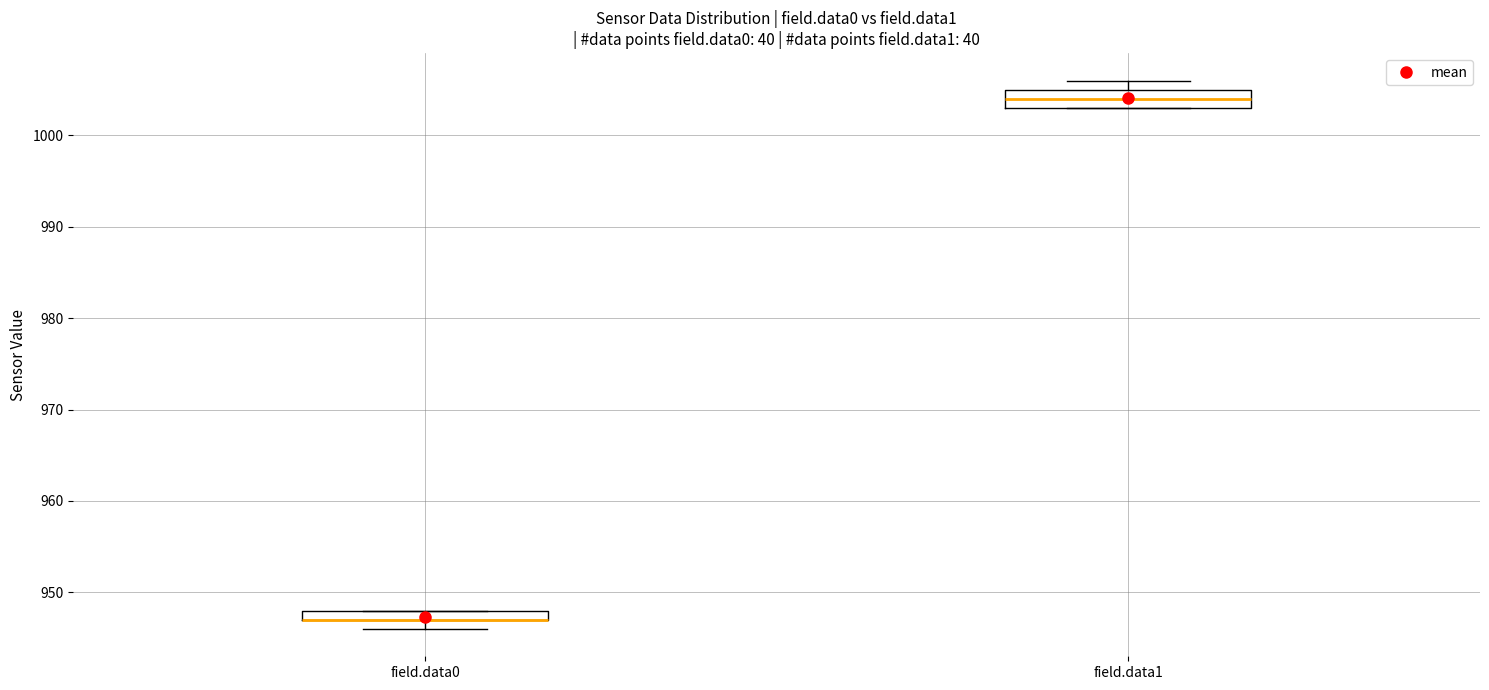

Comparing the boxes themselves (not the whiskers), which one is the tallest?

field.data1